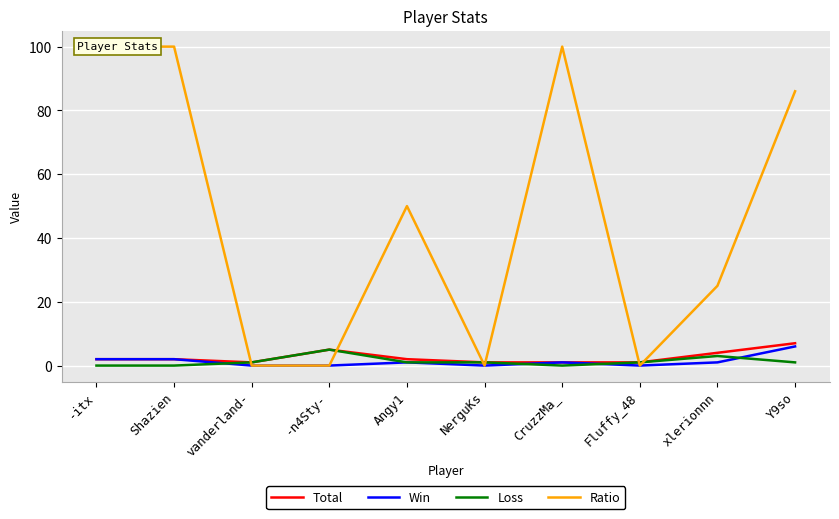

How many values in the Total series exceed 2?

3